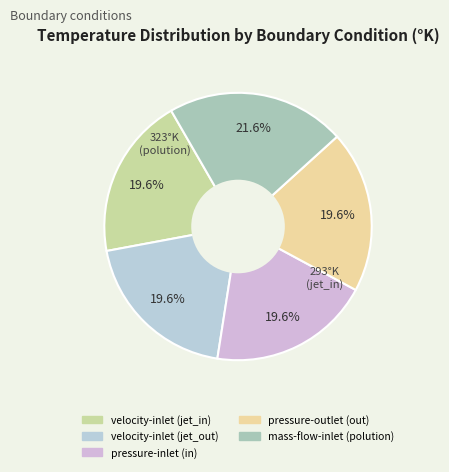

To the nearest percent, what portion does mass-flow-inlet (polution) represent?

22%